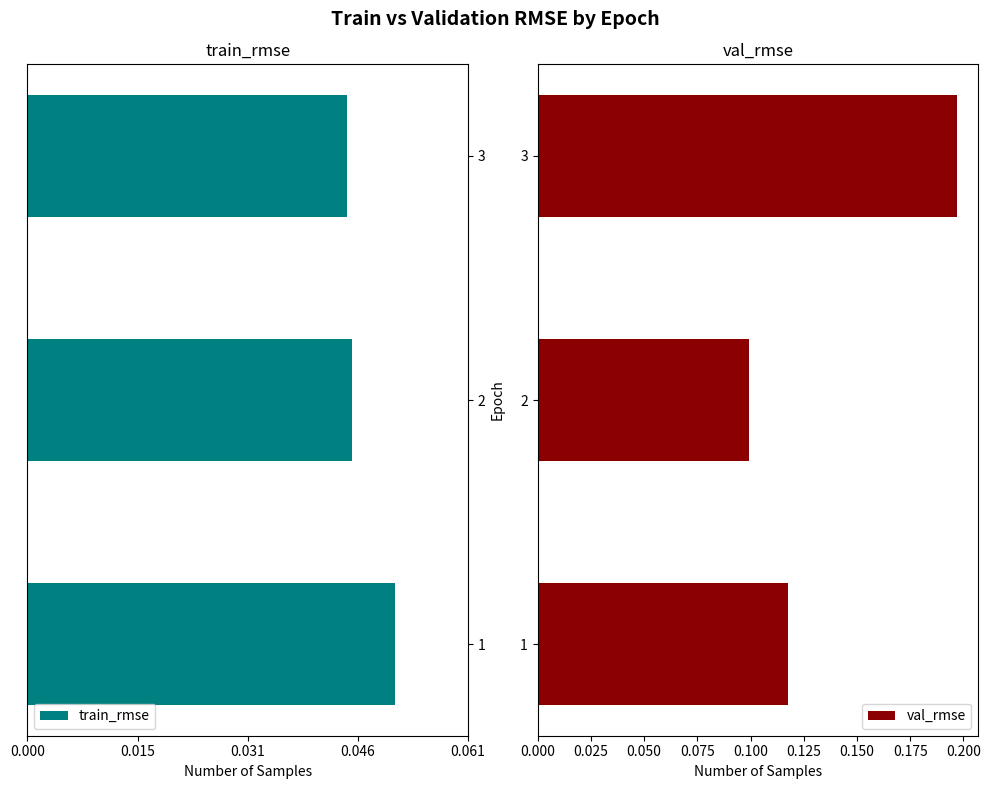

Does the chart contain stacked bars?

No